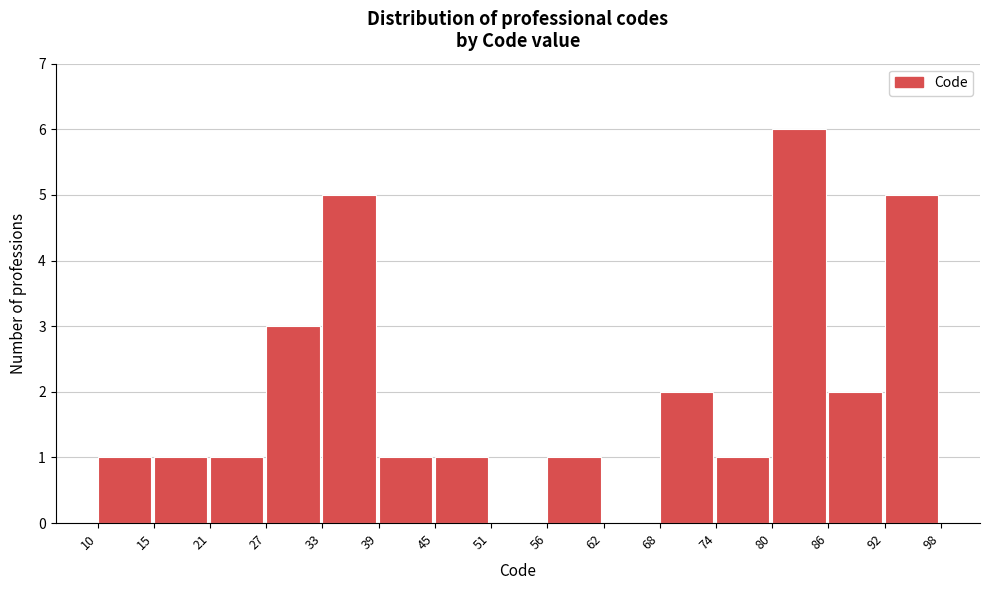

Reading left to right, list every bar in this chart as the range it spans on the x-axis followed by its height. The values are not printed on the chart, so give them approximately, as read against the axis.

10 to 15: 1
15 to 21: 1
21 to 27: 1
27 to 33: 3
33 to 39: 5
39 to 45: 1
45 to 51: 1
51 to 56: 0
56 to 62: 1
62 to 68: 0
68 to 74: 2
74 to 80: 1
80 to 86: 6
86 to 92: 2
92 to 98: 5